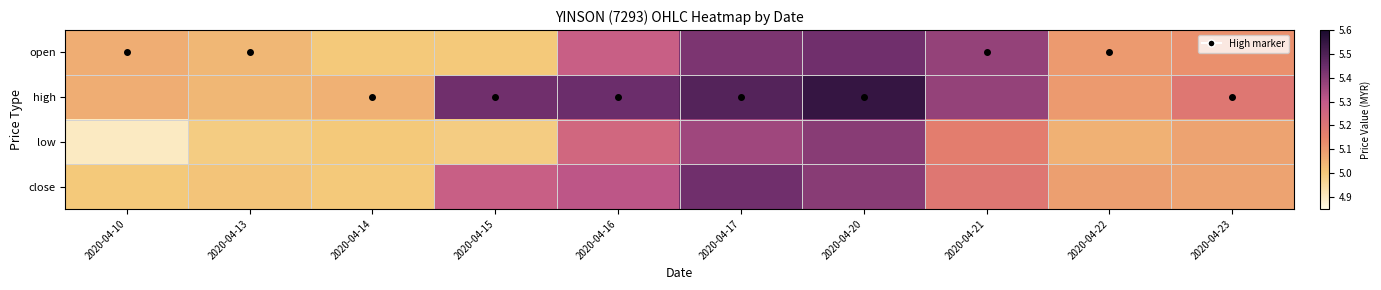

Reading left to right, what are all the values shown in this chart?

open: 2020-04-10=5.1	2020-04-13=5.0	2020-04-14=5.0	2020-04-15=5.0	2020-04-16=5.3	2020-04-17=5.4	2020-04-20=5.4	2020-04-21=5.4	2020-04-22=5.1	2020-04-23=5.1
high: 2020-04-10=5.1	2020-04-13=5.0	2020-04-14=5.0	2020-04-15=5.4	2020-04-16=5.5	2020-04-17=5.5	2020-04-20=5.5	2020-04-21=5.4	2020-04-22=5.1	2020-04-23=5.2
low: 2020-04-10=4.9	2020-04-13=5.0	2020-04-14=5.0	2020-04-15=5.0	2020-04-16=5.2	2020-04-17=5.4	2020-04-20=5.4	2020-04-21=5.2	2020-04-22=5.0	2020-04-23=5.1
close: 2020-04-10=5.0	2020-04-13=5.0	2020-04-14=5.0	2020-04-15=5.3	2020-04-16=5.3	2020-04-17=5.4	2020-04-20=5.4	2020-04-21=5.2	2020-04-22=5.1	2020-04-23=5.1